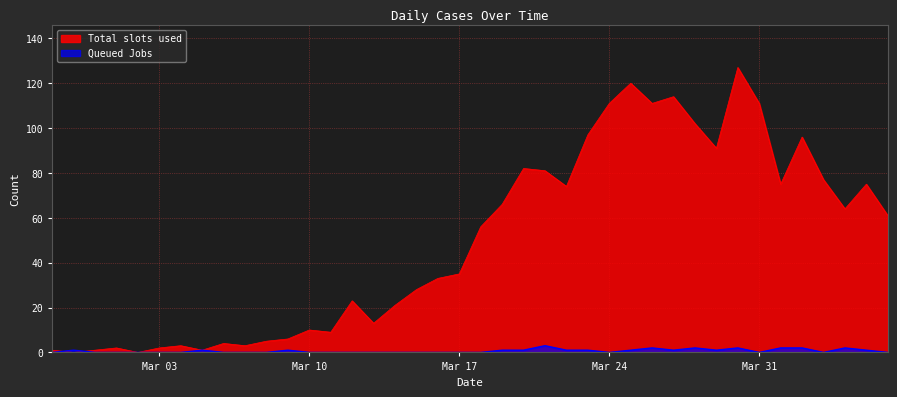

How many Queued Jobs values are between 0 and 1?

33